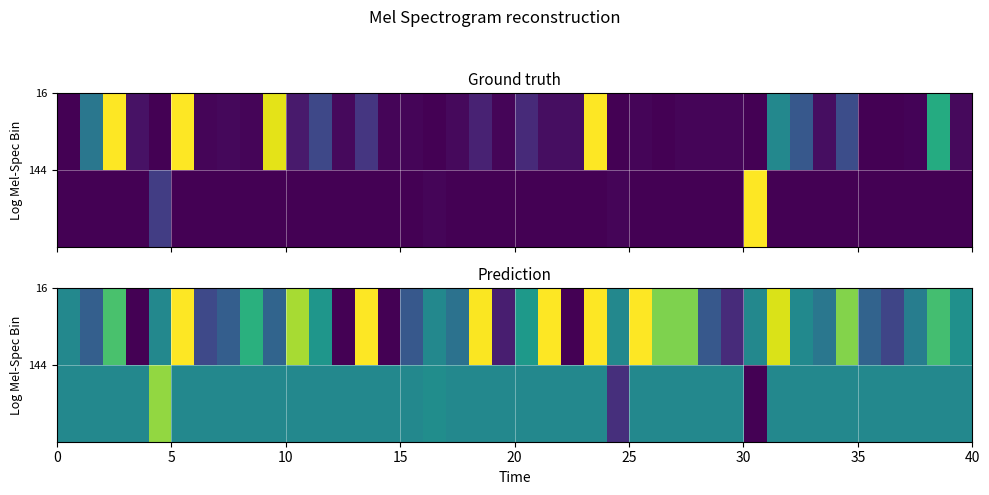

What is the smallest value displayed?

-0.3